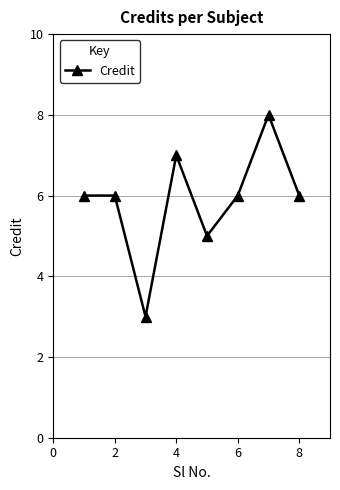

What is the sum of all values?

47